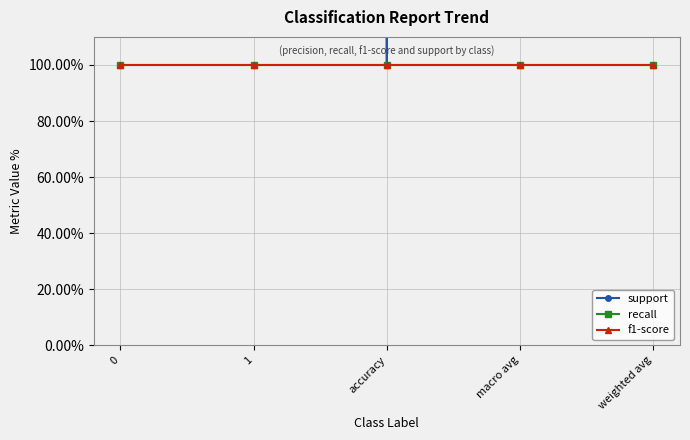

True or false: f1-score has more than 1 interior local peaks.

False